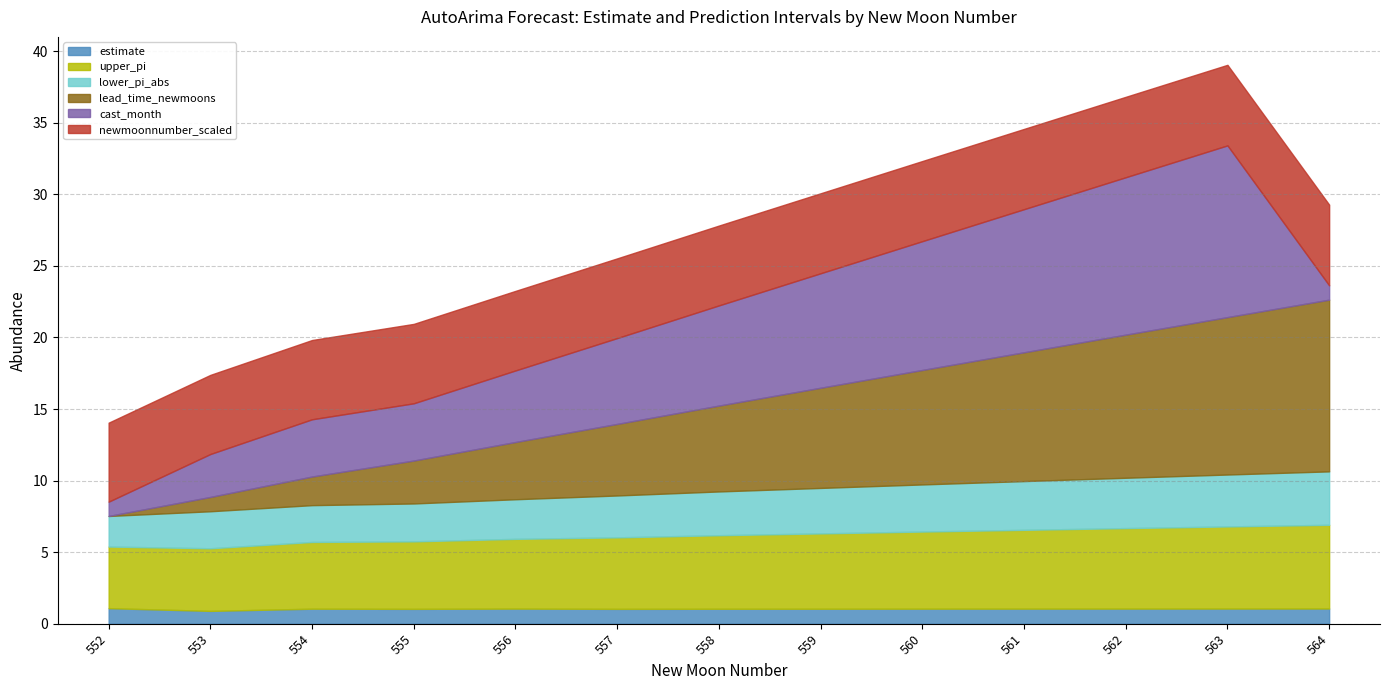

Where do cast_month and upper_pi first cross each other?

555 and 556